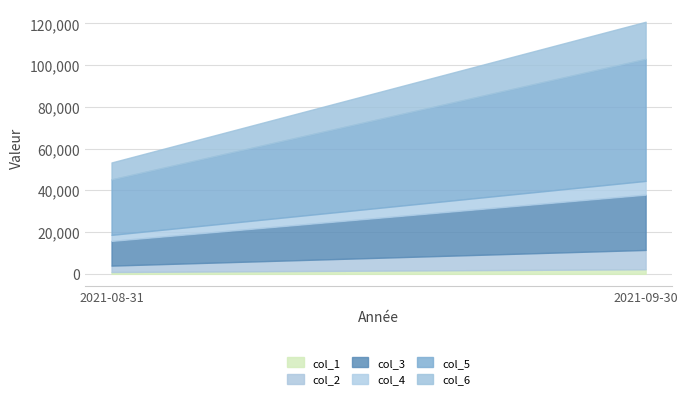

What is the sum of the col_2 values at 2021-09-30 and 2021-08-31?

12335